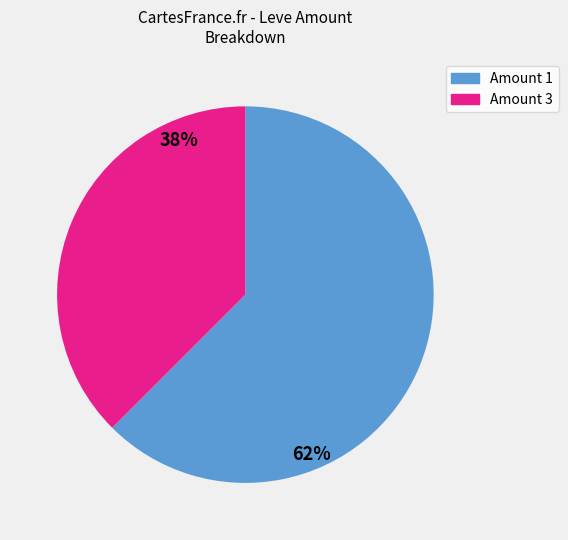

Is there any slice that represents more than half of the pie?

Yes